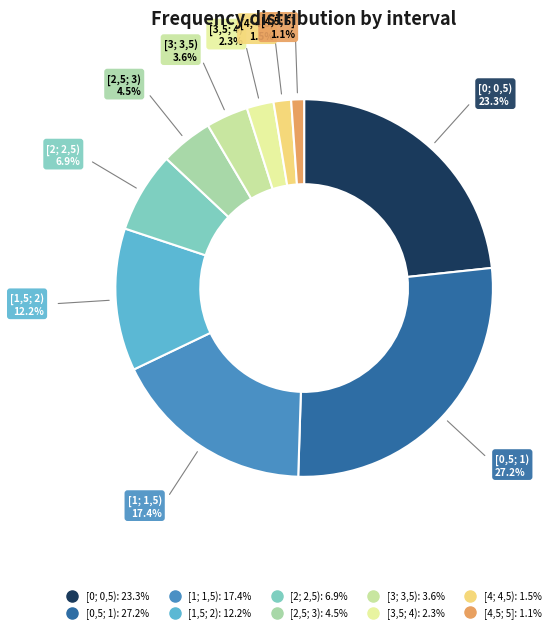

Does any single category account for the majority?

No